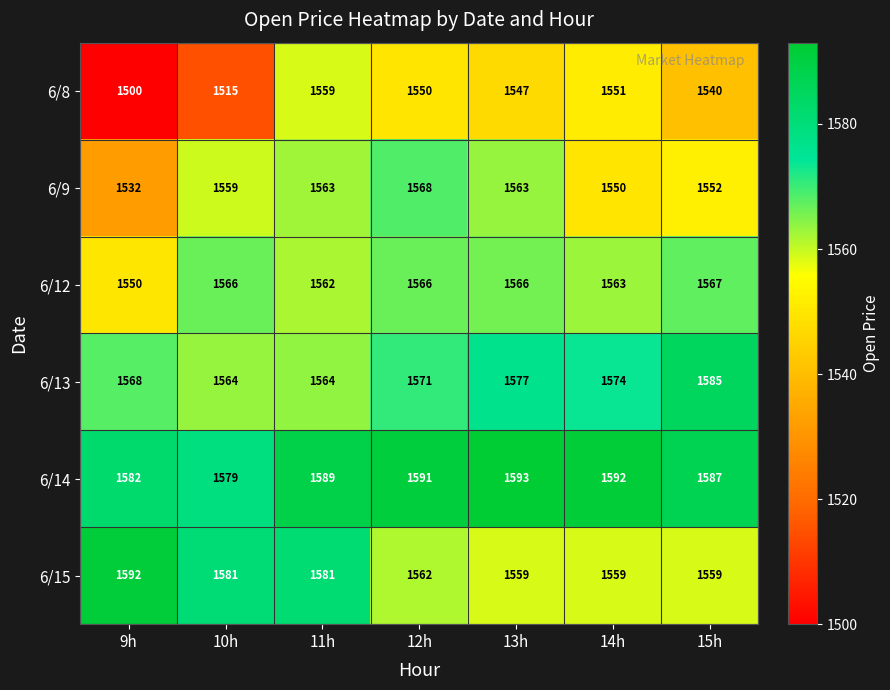

Is it true that 6/9 equals 685 at 15h?

False